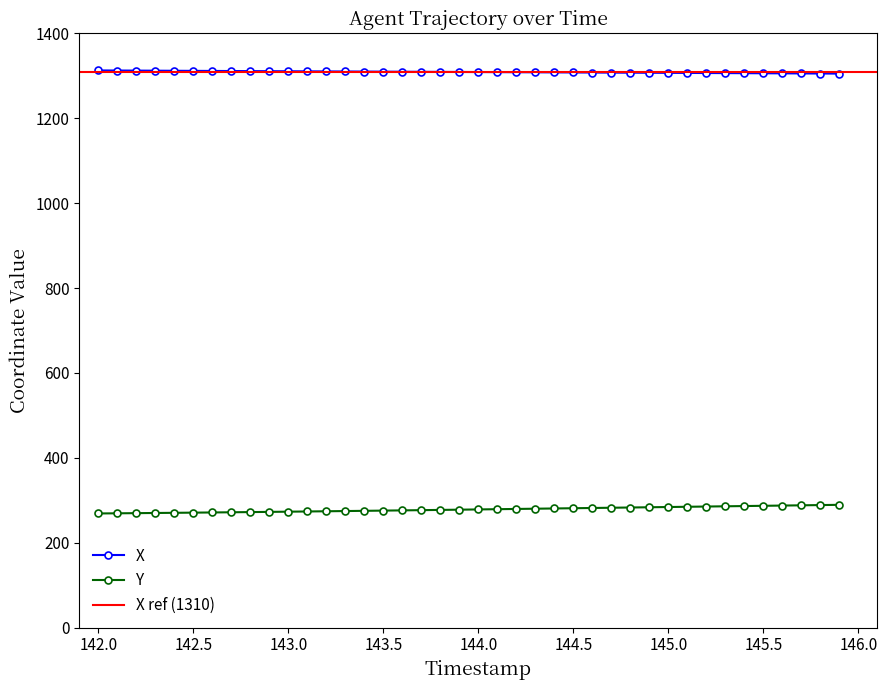

The value of X at 143.0 is 1310.9. True or false?

True